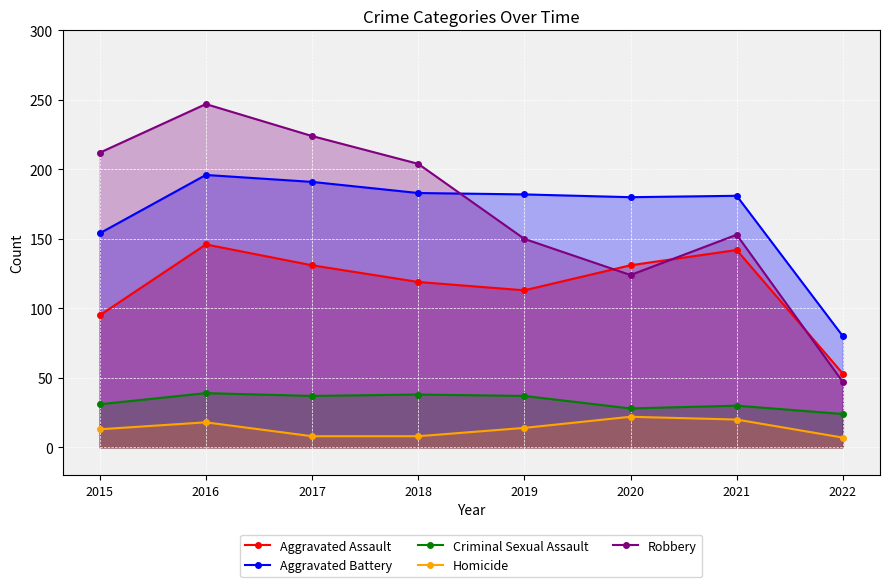

True or false: Aggravated Battery and Aggravated Assault intersect in this chart.

False